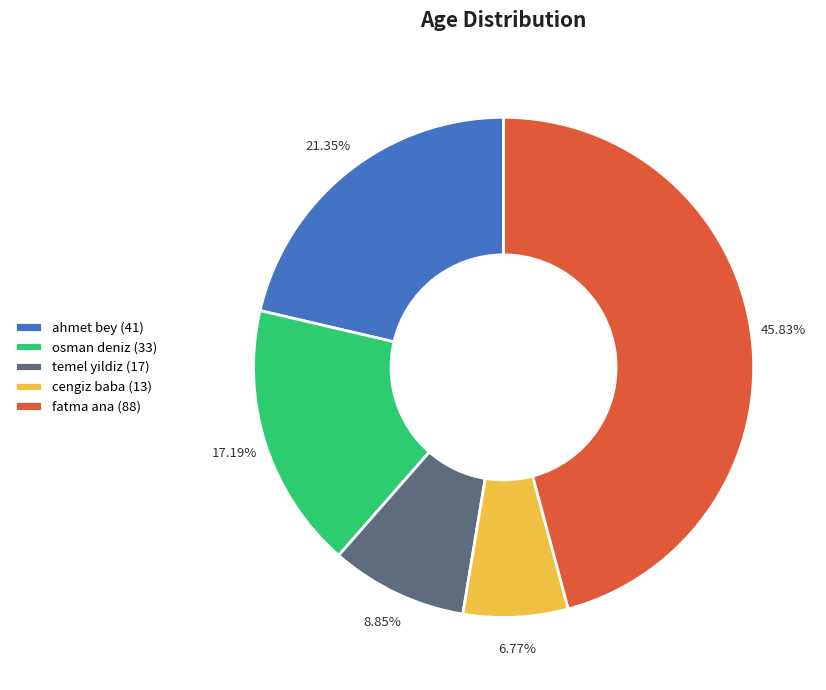

Which category has the biggest portion of the pie?

fatma ana (88)